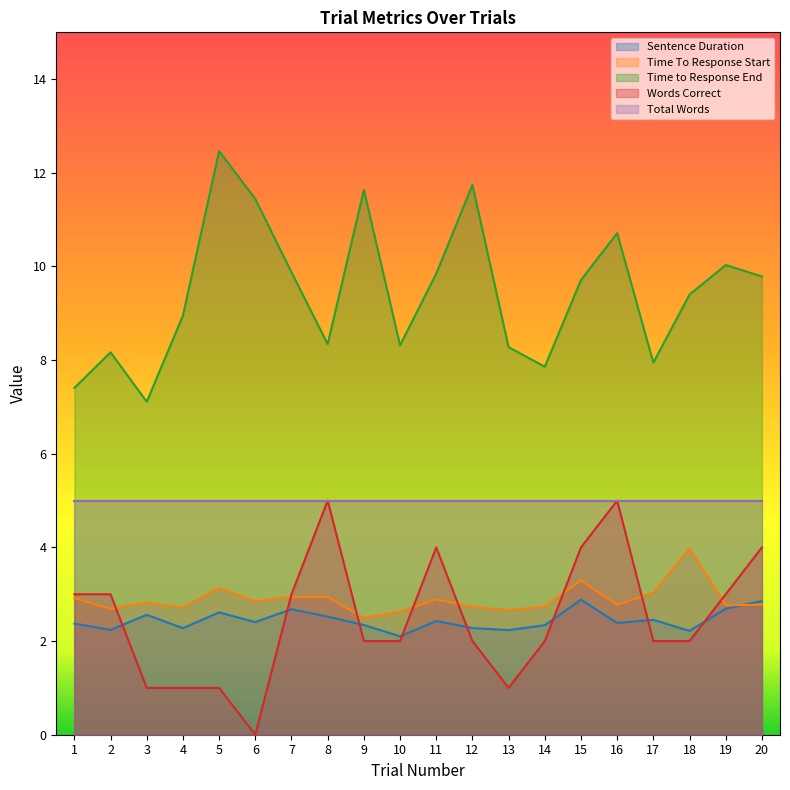

What is the value of the Words Correct point at the 2nd from the left?

3.0